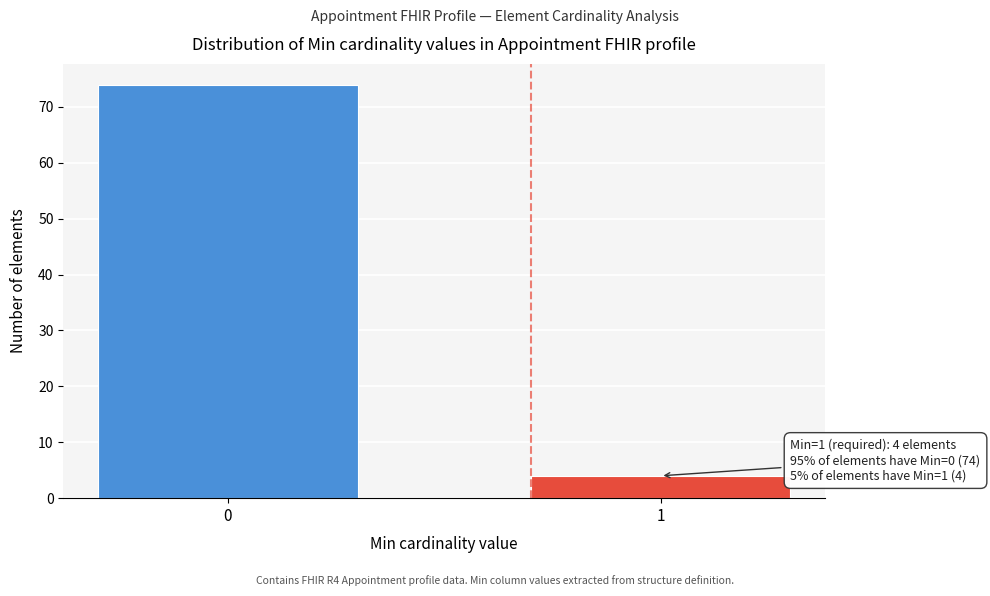

Reading left to right, list all the values displayed in this chart.

0=74	1=4